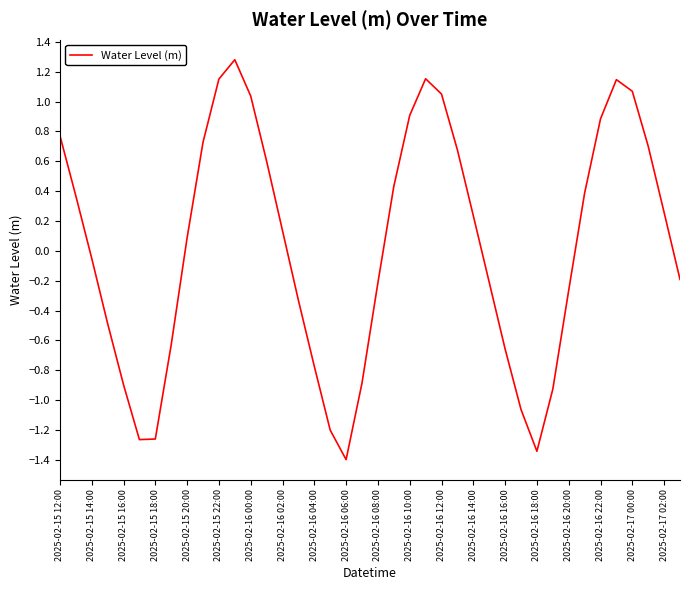

What is the maximum value shown in the chart?

1.3